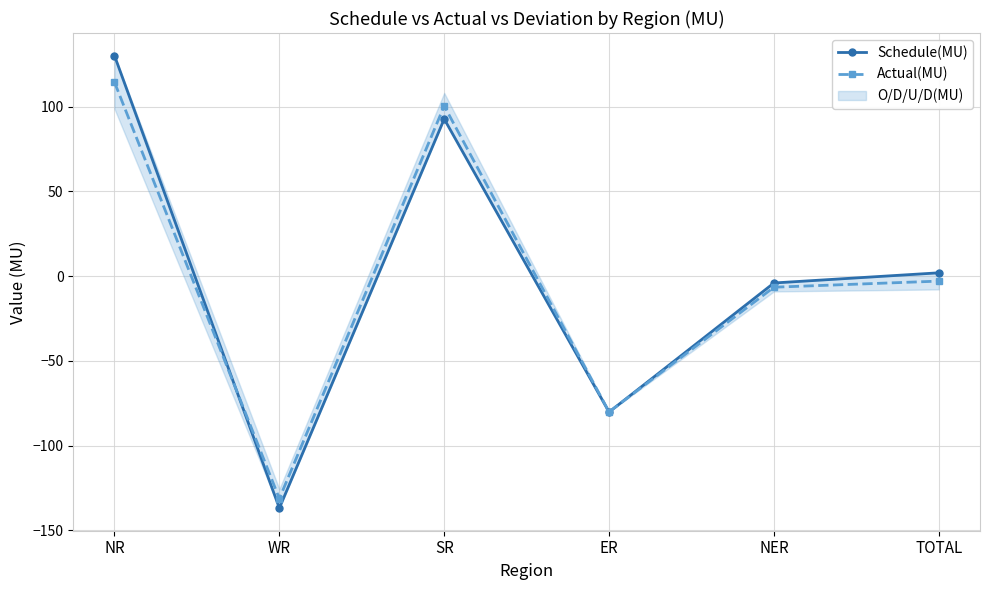

Rank the series by their maximum value, from lowest to highest.

Actual(MU), Schedule(MU)